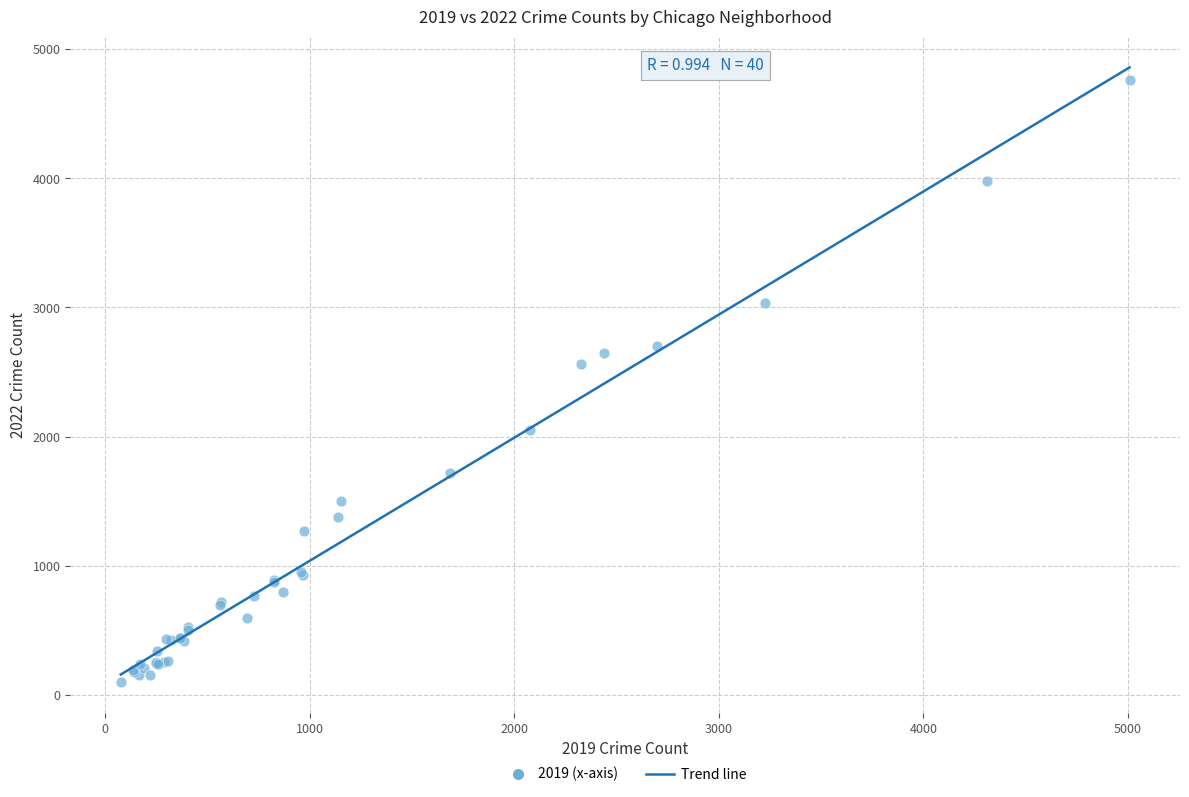

What Y value in the scatter plot is closest to 2430?

2566